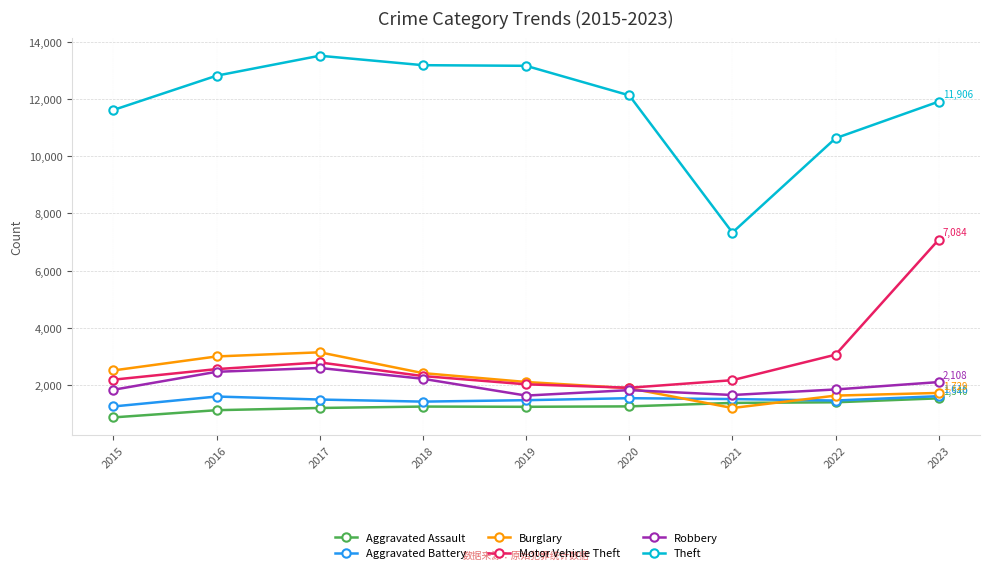

What are all the series names shown in the legend?

Aggravated Assault, Aggravated Battery, Burglary, Motor Vehicle Theft, Robbery, Theft